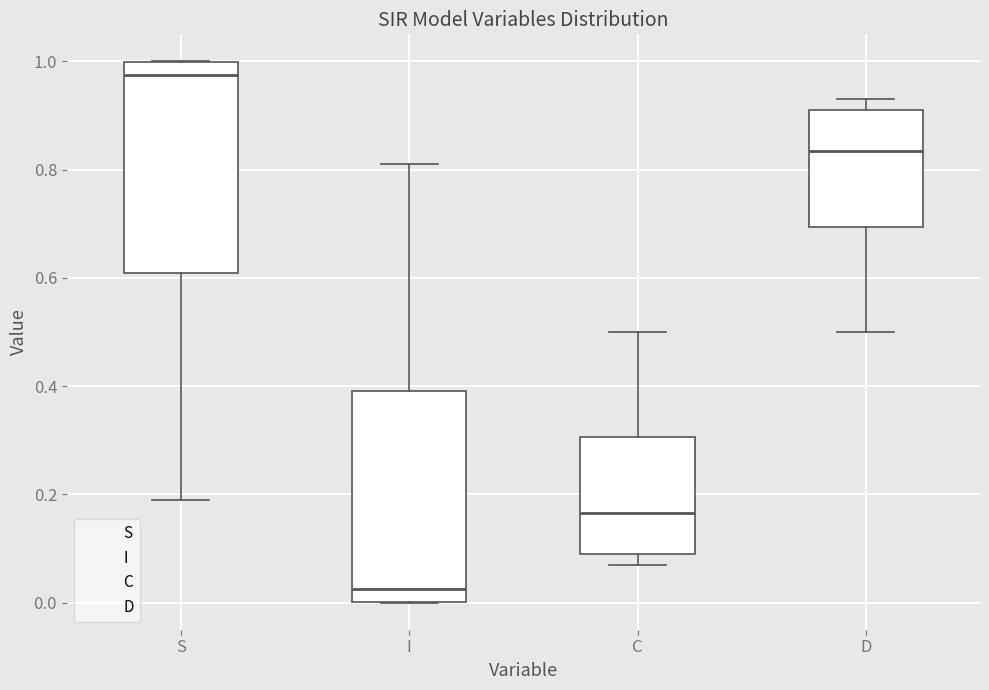

Reading left to right, transcribe this box plot: for each box, give where its median line is, the range the box spans, and where its two whiskers end, as read against the y-axis. The values are not printed on the chart, so give them approximately, as read against the axis.

S: median 0.98, box 0.60 to 1.00, whiskers 0.18 to 1.00
I: median 0.02, box 0.00 to 0.40, whiskers 0.00 to 0.82
C: median 0.16, box 0.08 to 0.30, whiskers 0.08 (just below the box's lower edge) to 0.50
D: median 0.84, box 0.70 to 0.92, whiskers 0.50 to 0.92 (just above the box's upper edge)